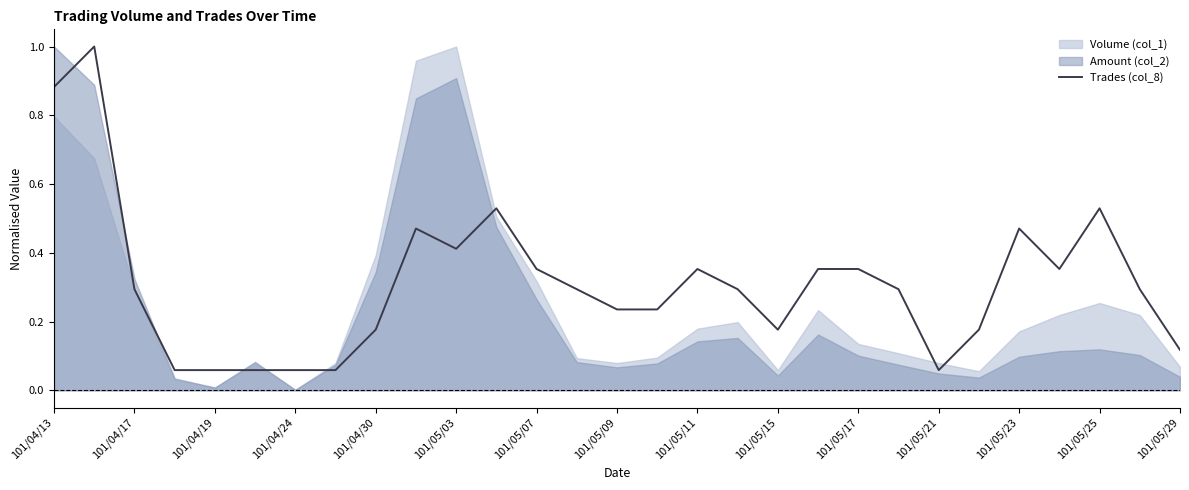

True or false: Trades (col_8) has a value of 0.0 at 101/04/19.

False